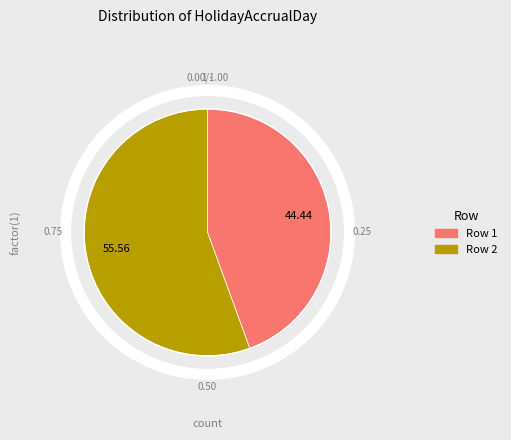

Rank the categories by value from lowest to highest.

Row 1, Row 2